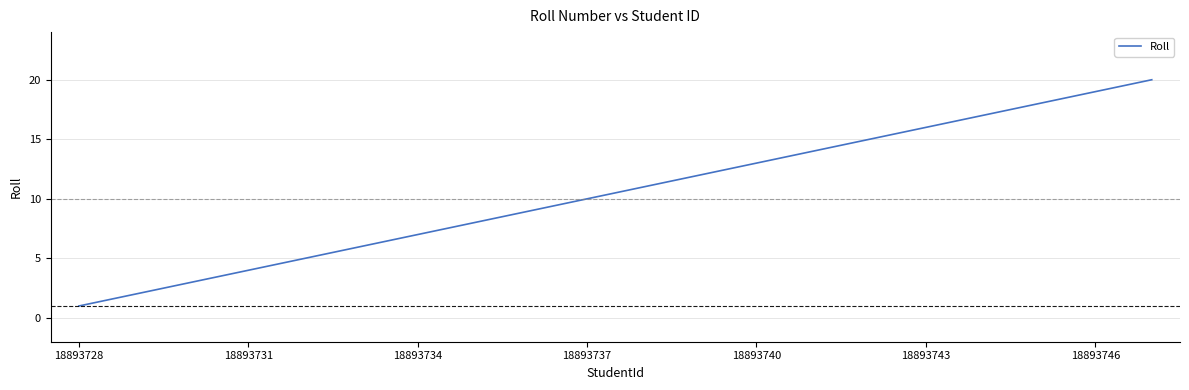

How many lines are shown in the chart?

1